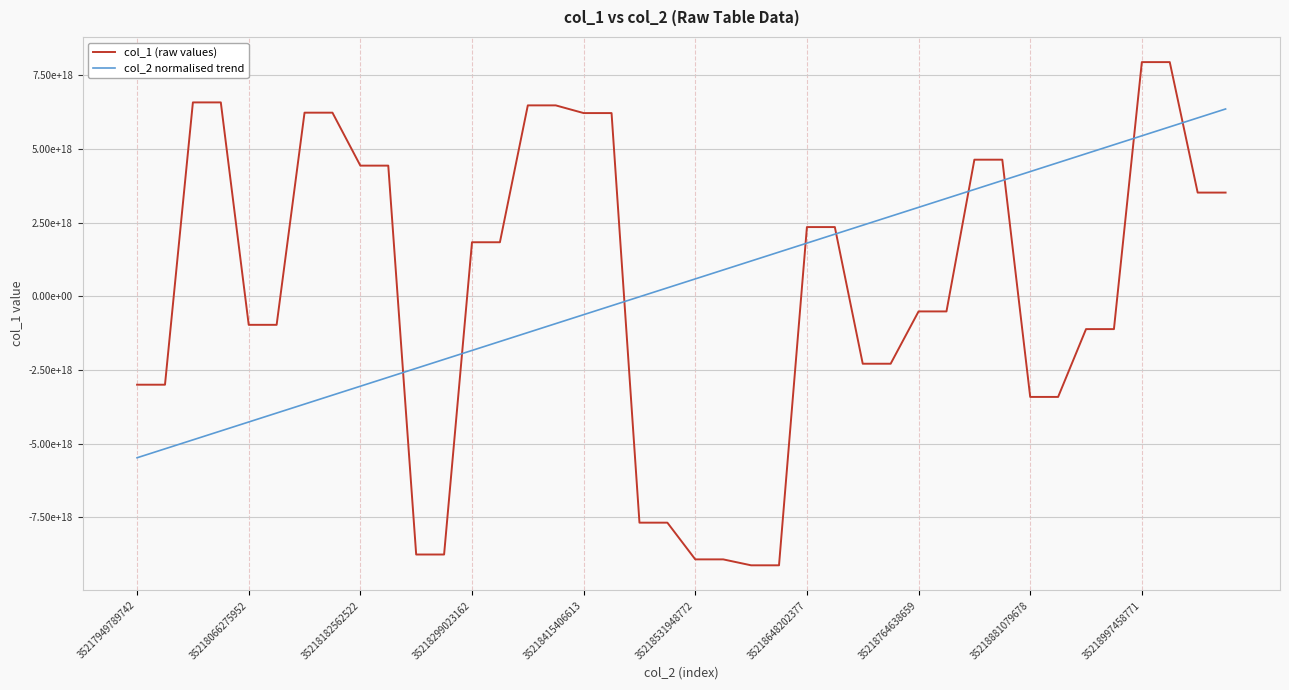

Does the chart have visible grid lines?

Yes